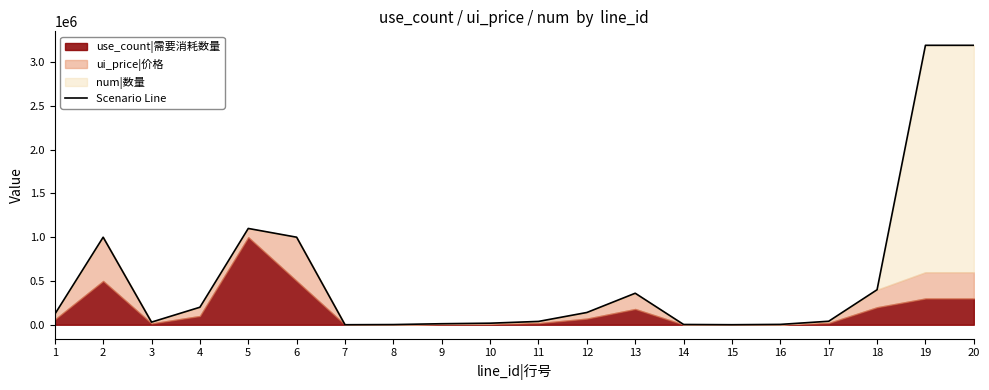

Is it true that the value at 9 is 11720?

True